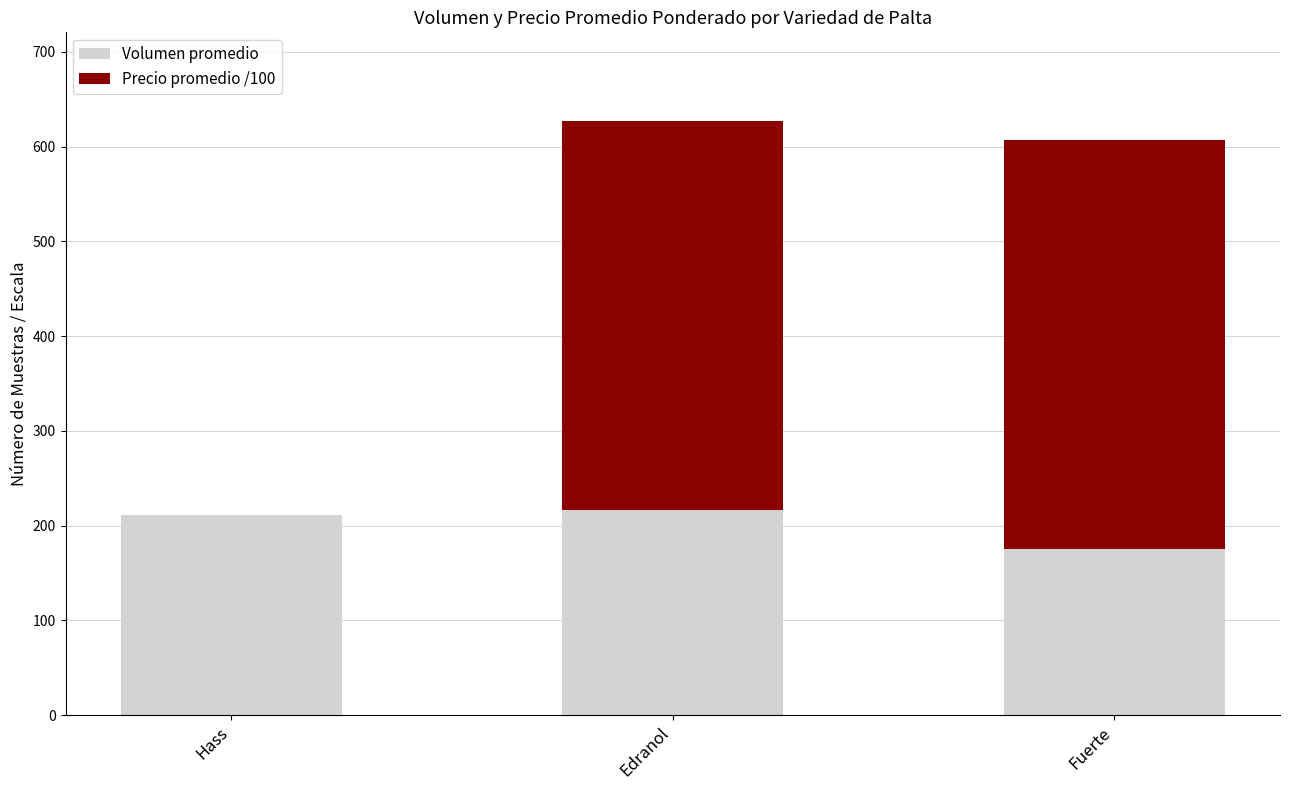

What is the total value across all series at Edranol?

626.7